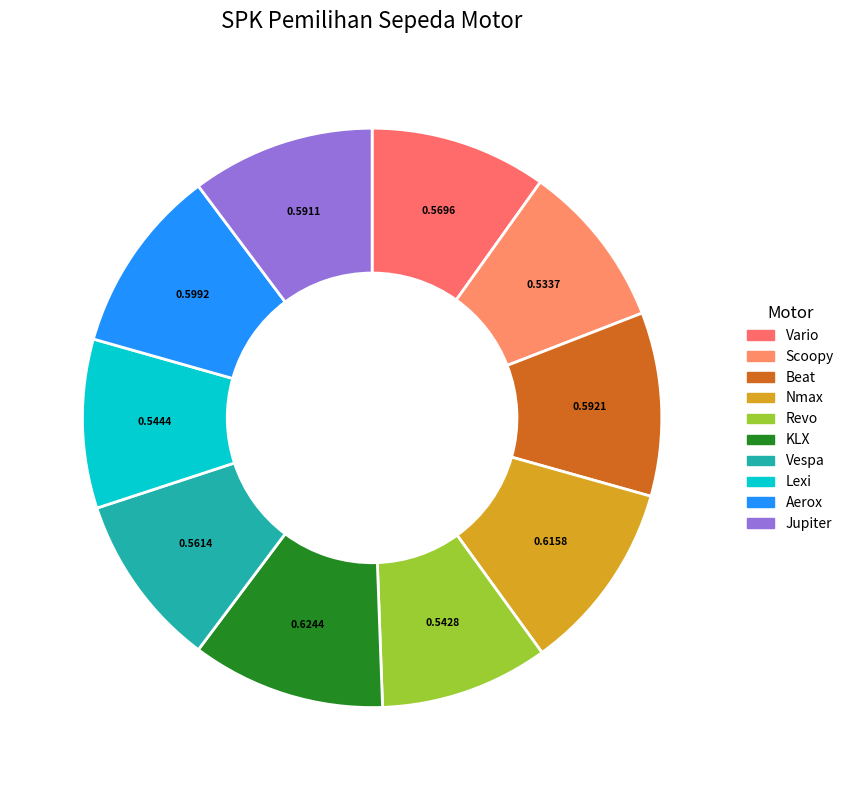

How many slices are in this pie chart?

10